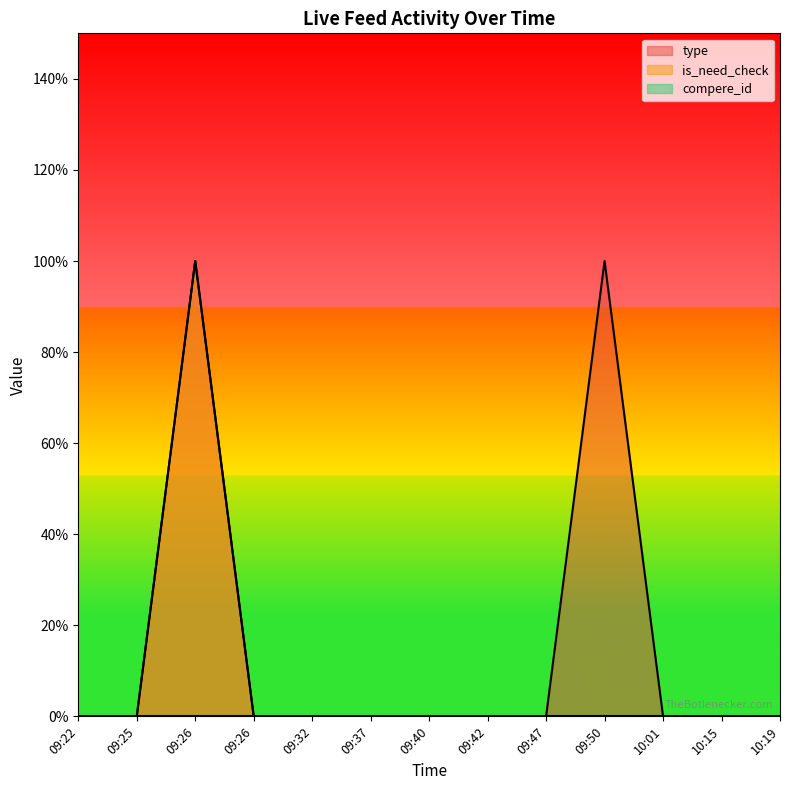

How many data points does each series have?

13